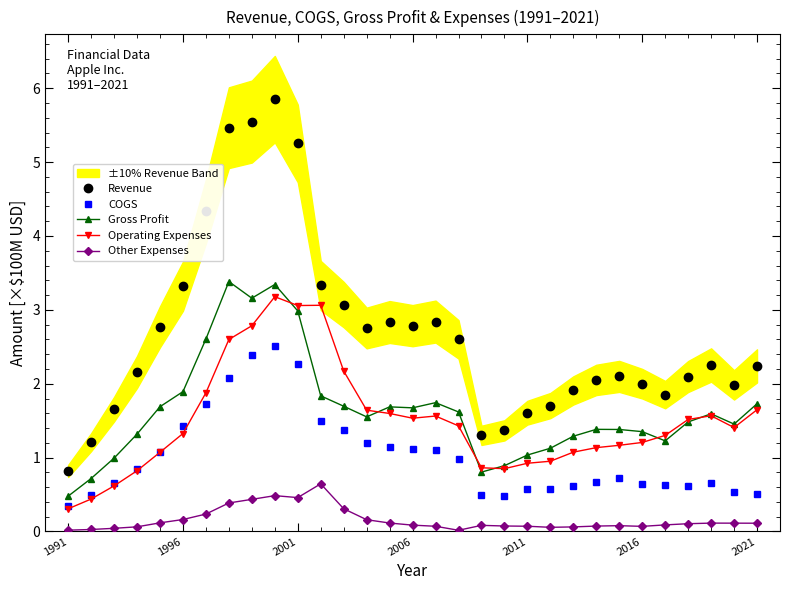

What is the maximum value shown in the chart?

5.9